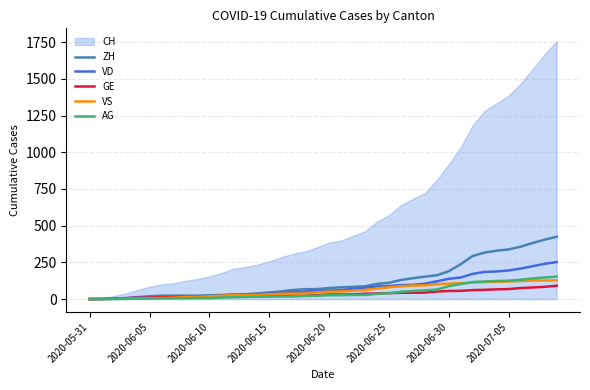

How many categories are shown in the chart?

40